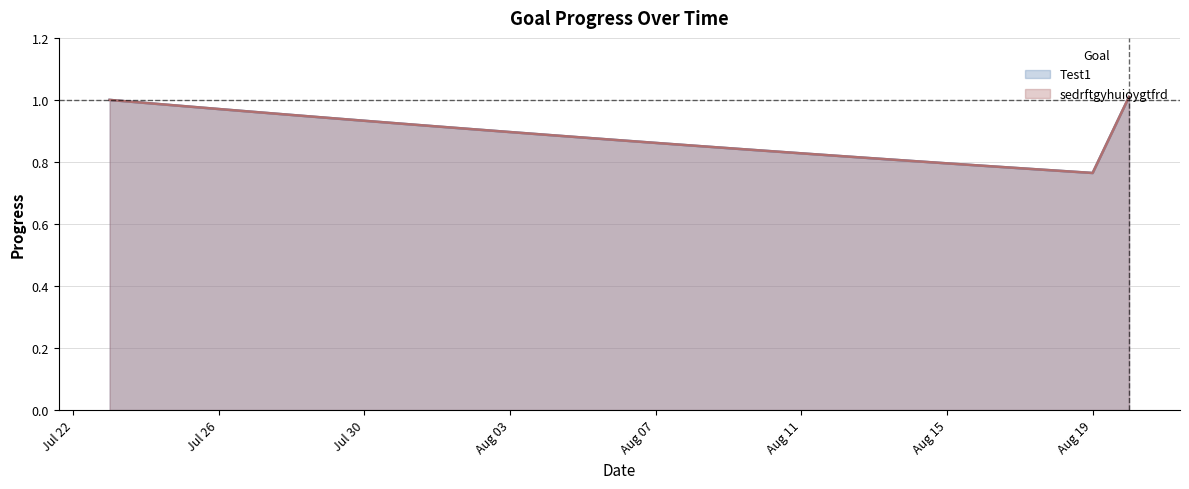

How many lines are shown in the chart?

2